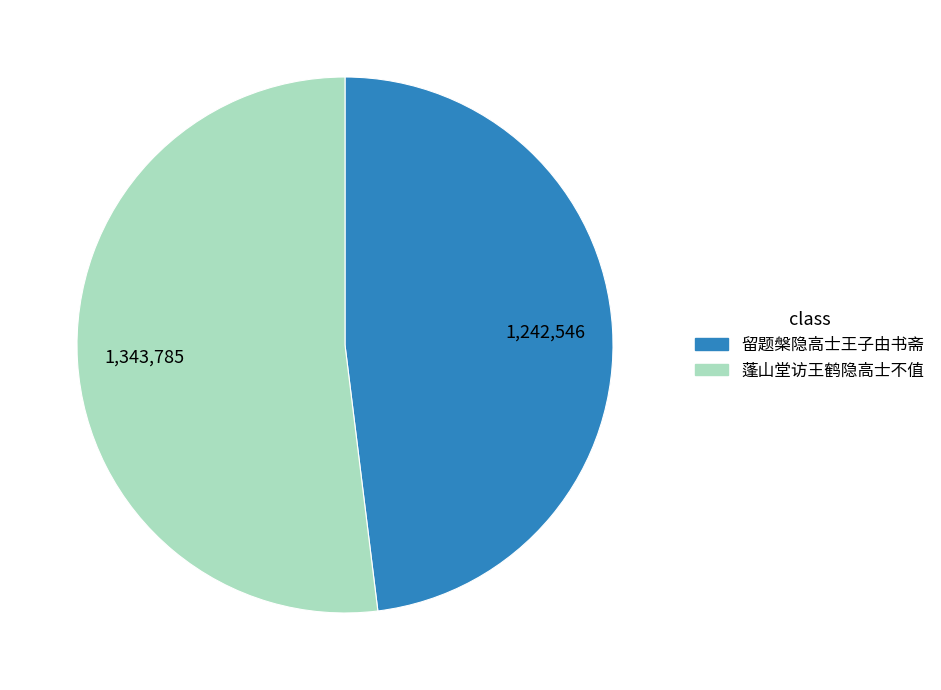

Does 留题槃隐高士王子由书斋 account for over 50% of the chart?

No